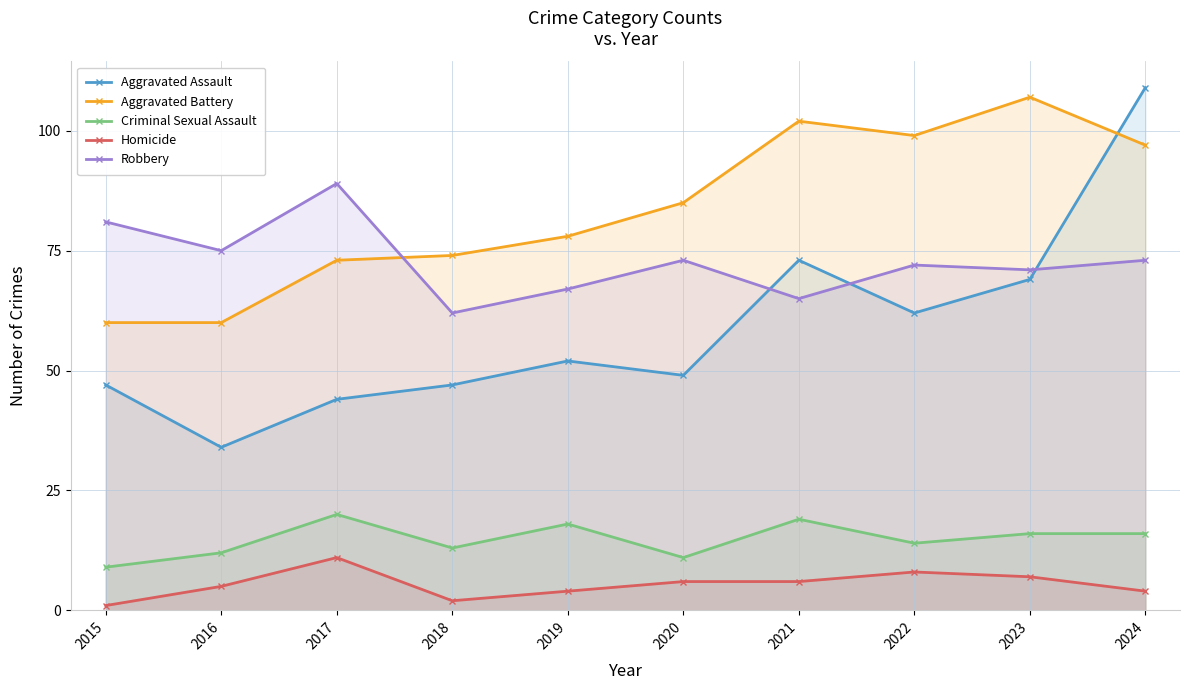

Where is the first local minimum for Aggravated Assault?

2016